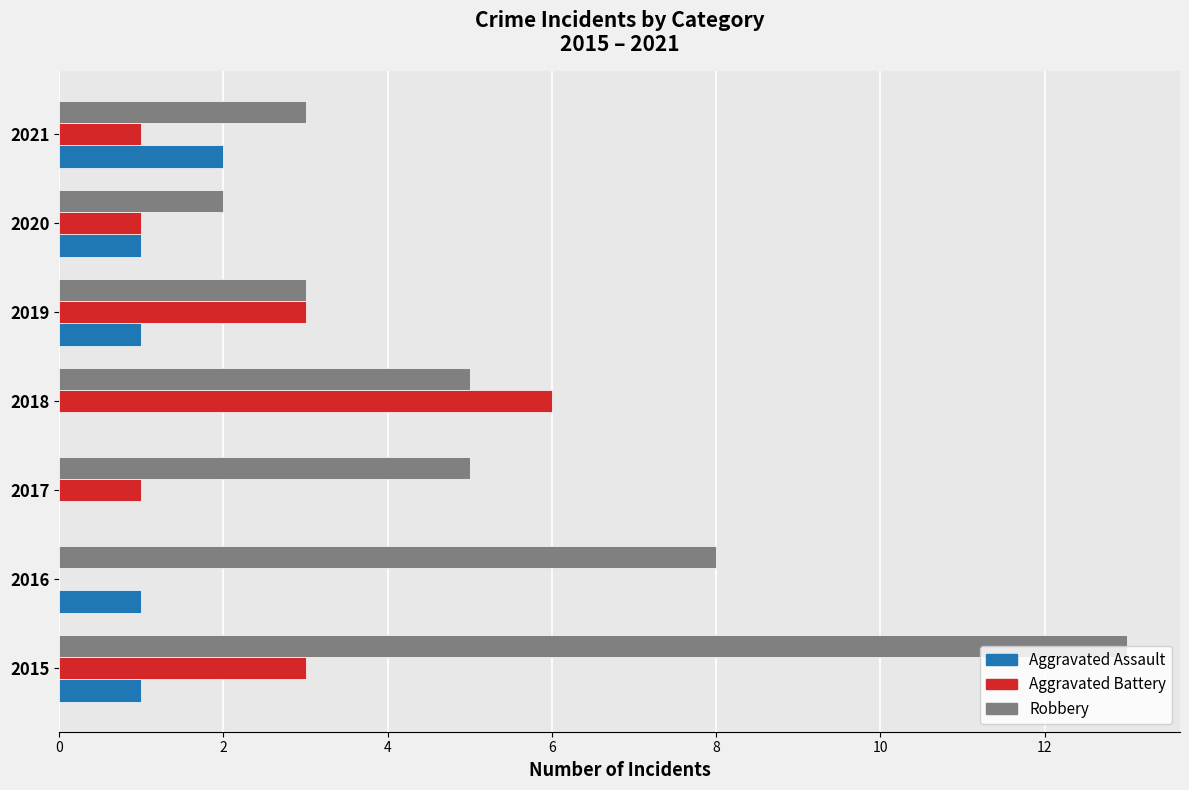

What is the sum of all Aggravated Battery values?

15